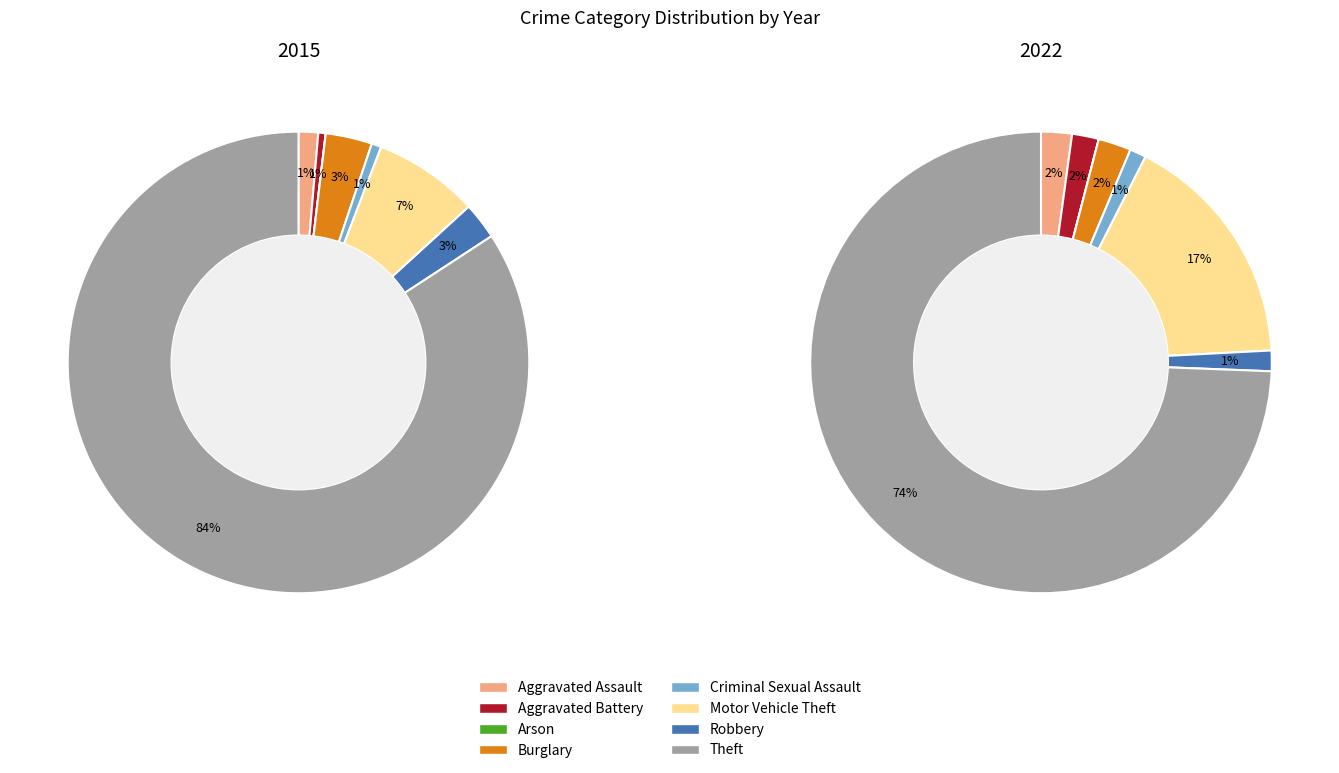

To the nearest percent, what is the difference between the Motor Vehicle Theft and Criminal Sexual Assault slice percentages?

7%